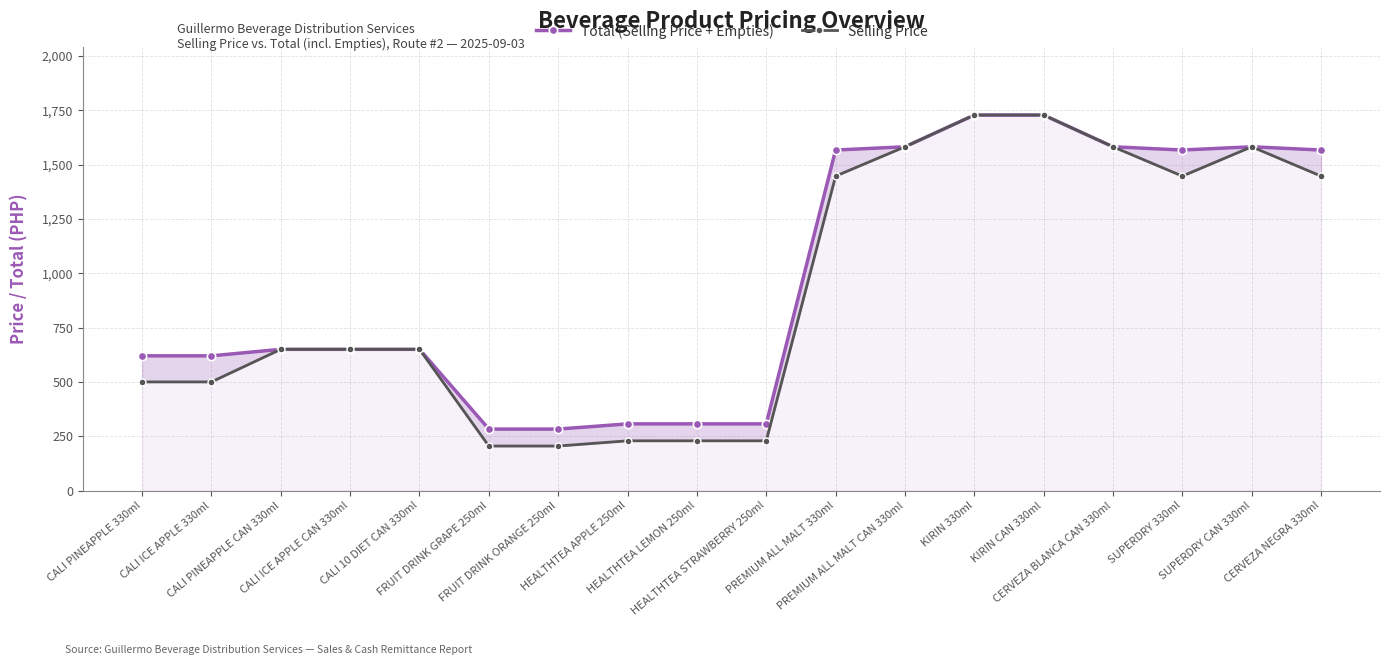

True or false: Selling Price and Total (Selling Price + Empties) cross at least once.

False